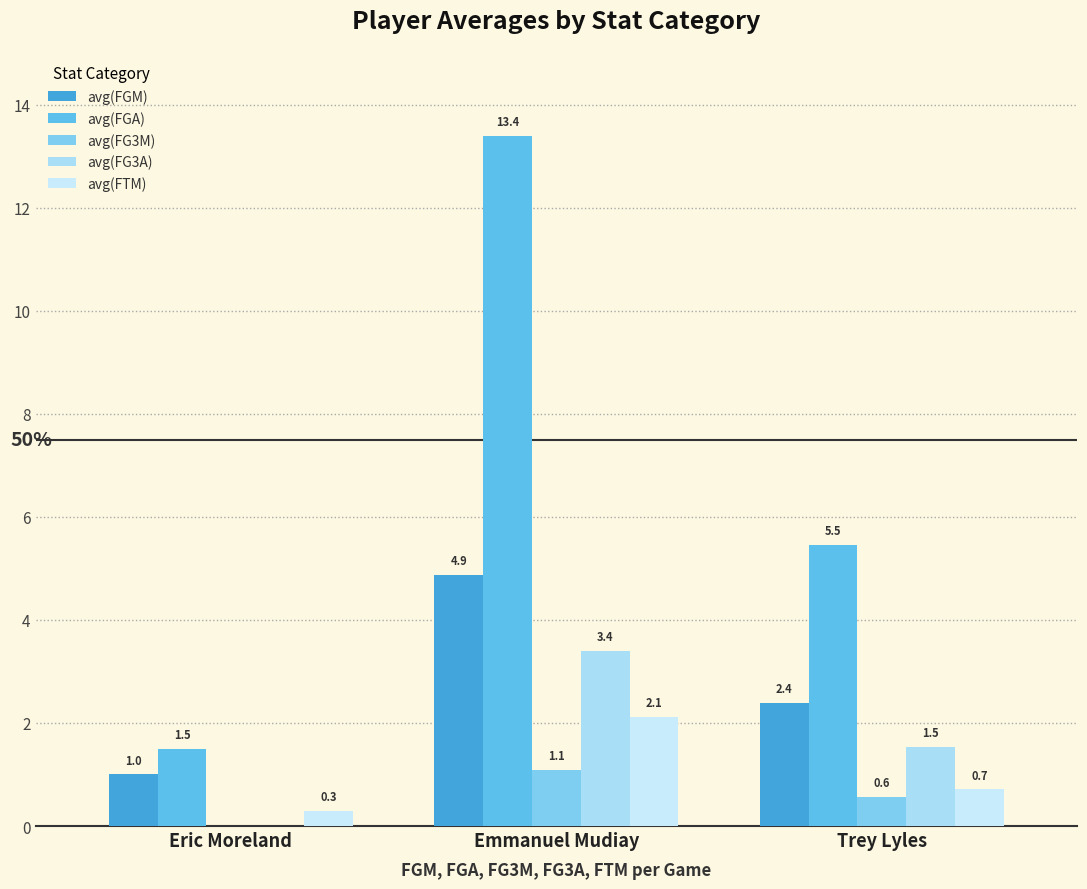

Is the value of avg(FTM) at Eric Moreland greater than the value of avg(FGM) at Trey Lyles?

No